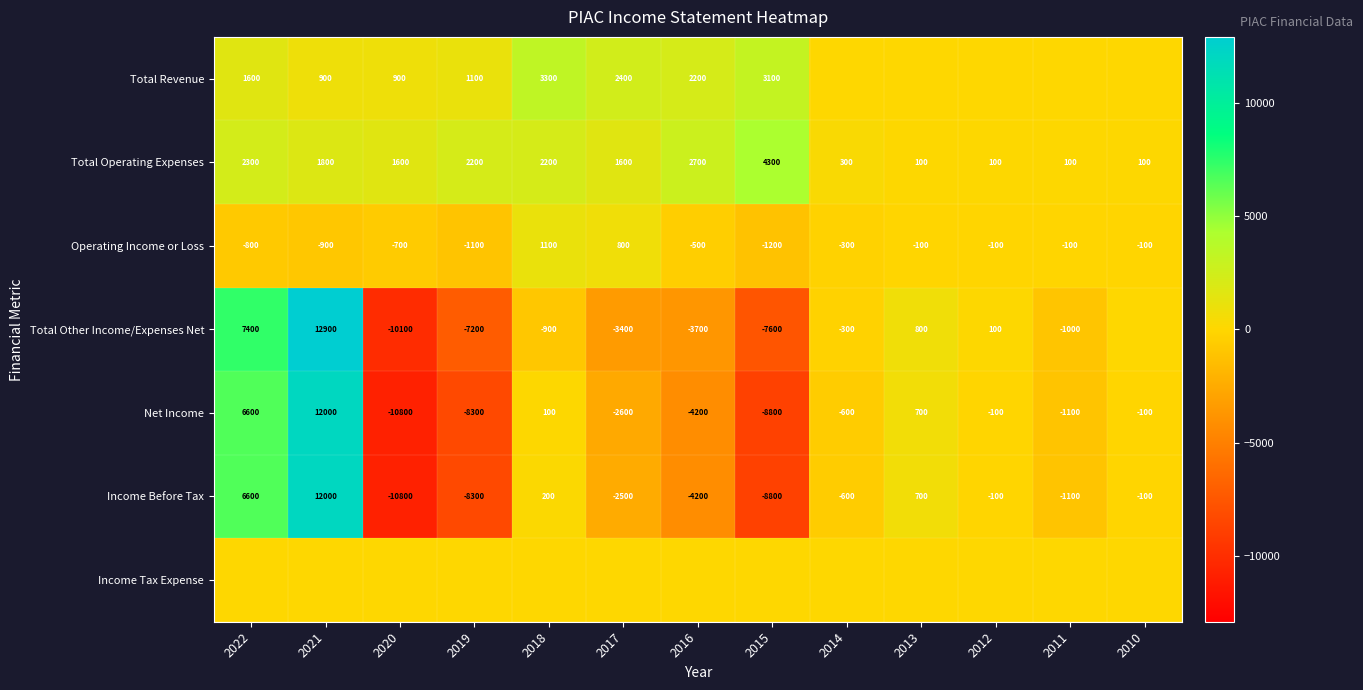

At which label does Operating Income or Loss first exceed -300?

2018